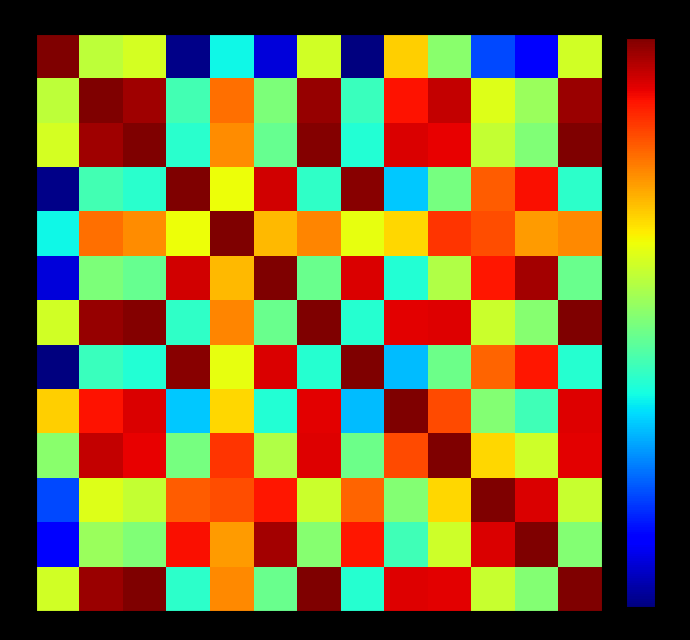

Reading right to left, what are all the values shown in this chart?

001: 024=0.6	023=0.1	022=0.2	021=0.5	019=0.7	015=0.0	014=0.6	013=0.1	006=0.4	004=0.0	003=0.6	002=0.6	001=1.0
002: 024=1.0	023=0.5	022=0.6	021=0.9	019=0.9	015=0.4	014=1.0	013=0.5	006=0.8	004=0.4	003=1.0	002=1.0	001=0.6
003: 024=1.0	023=0.5	022=0.6	021=0.9	019=0.9	015=0.4	014=1.0	013=0.5	006=0.8	004=0.4	003=1.0	002=1.0	001=0.6
004: 024=0.4	023=0.9	022=0.8	021=0.5	019=0.3	015=1.0	014=0.4	013=0.9	006=0.6	004=1.0	003=0.4	002=0.4	001=0.0
006: 024=0.8	023=0.7	022=0.8	021=0.9	019=0.7	015=0.6	014=0.8	013=0.7	006=1.0	004=0.6	003=0.8	002=0.8	001=0.4
013: 024=0.5	023=1.0	022=0.9	021=0.6	019=0.4	015=0.9	014=0.5	013=1.0	006=0.7	004=0.9	003=0.5	002=0.5	001=0.1
014: 024=1.0	023=0.5	022=0.6	021=0.9	019=0.9	015=0.4	014=1.0	013=0.5	006=0.8	004=0.4	003=1.0	002=1.0	001=0.6
015: 024=0.4	023=0.9	022=0.8	021=0.5	019=0.3	015=1.0	014=0.4	013=0.9	006=0.6	004=1.0	003=0.4	002=0.4	001=0.0
019: 024=0.9	023=0.4	022=0.5	021=0.8	019=1.0	015=0.3	014=0.9	013=0.4	006=0.7	004=0.3	003=0.9	002=0.9	001=0.7
021: 024=0.9	023=0.6	022=0.7	021=1.0	019=0.8	015=0.5	014=0.9	013=0.6	006=0.9	004=0.5	003=0.9	002=0.9	001=0.5
022: 024=0.6	023=0.9	022=1.0	021=0.7	019=0.5	015=0.8	014=0.6	013=0.9	006=0.8	004=0.8	003=0.6	002=0.6	001=0.2
023: 024=0.5	023=1.0	022=0.9	021=0.6	019=0.4	015=0.9	014=0.5	013=1.0	006=0.7	004=0.9	003=0.5	002=0.5	001=0.1
024: 024=1.0	023=0.5	022=0.6	021=0.9	019=0.9	015=0.4	014=1.0	013=0.5	006=0.8	004=0.4	003=1.0	002=1.0	001=0.6